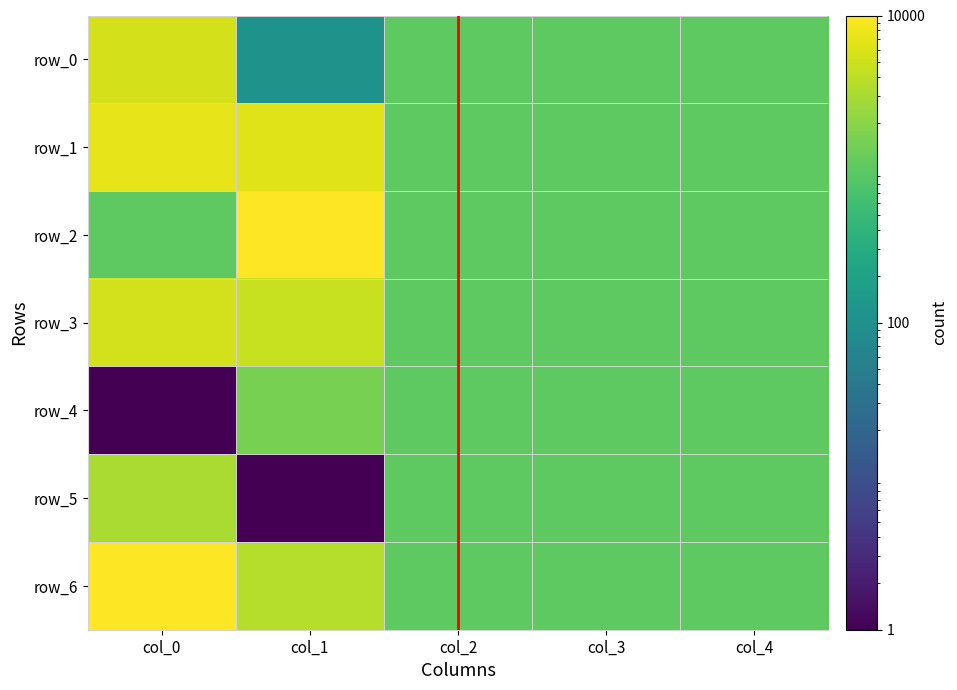

Between col_2 and col_4, which series saw the biggest shift?

row_0